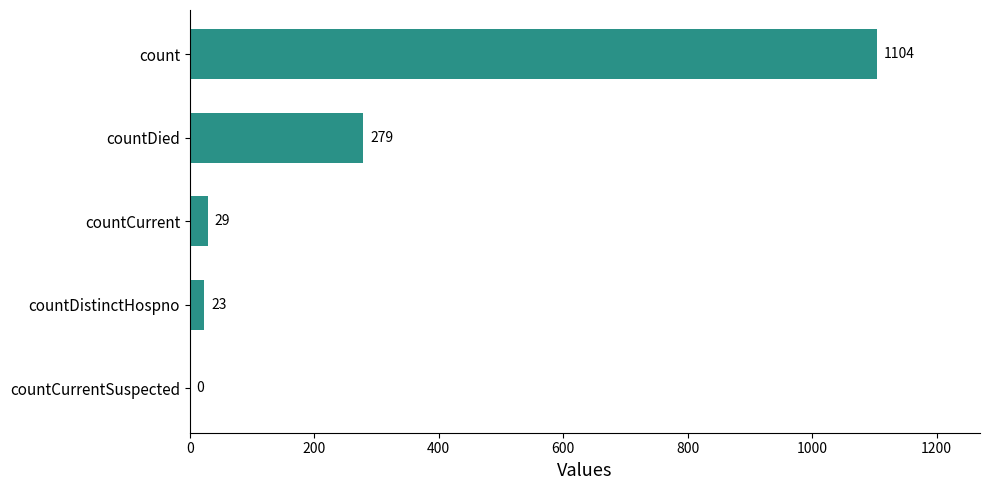

Which category has the highest value across all series?

count